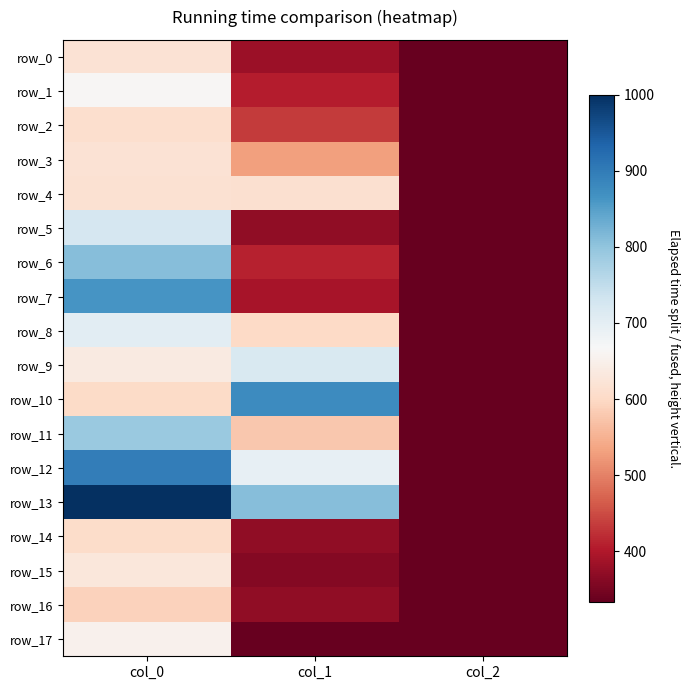

List the labels in order of row_0 value, smallest first.

col_2, col_1, col_0